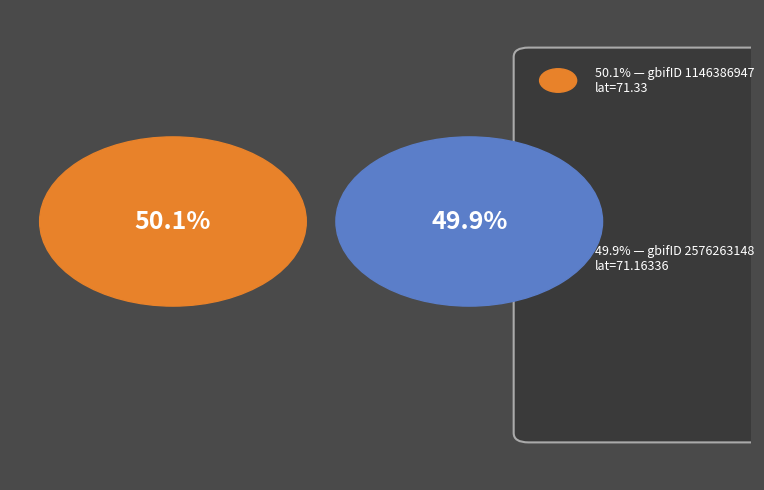

Which category accounts for the majority?

1146386947